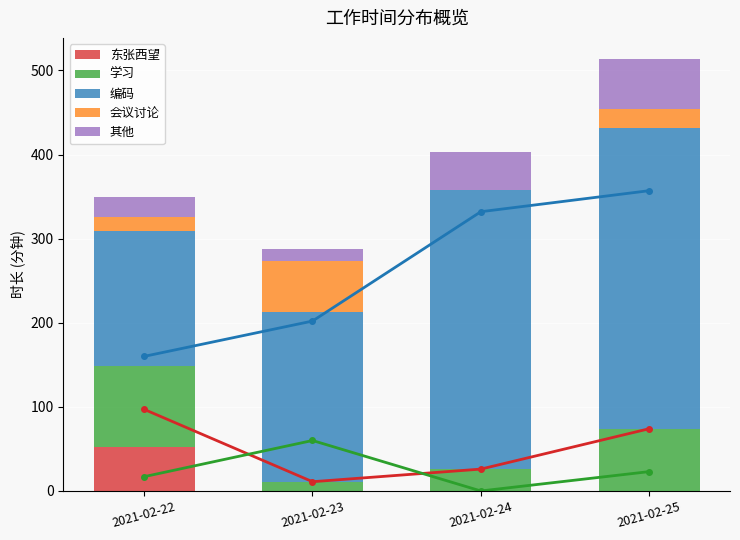

Which series has the largest total across all categories?

编码